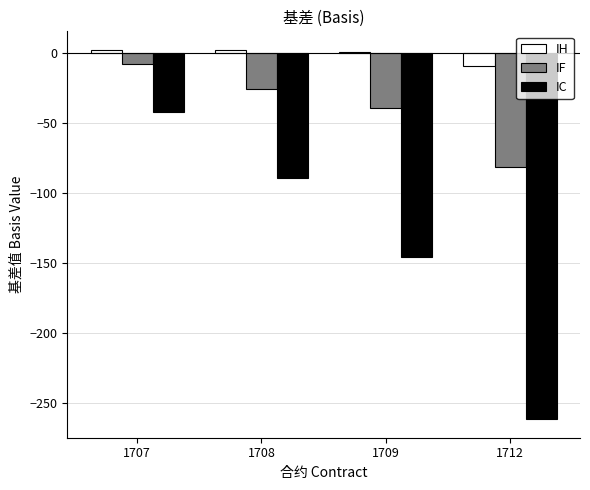

At which label does IF reach its peak?

1707